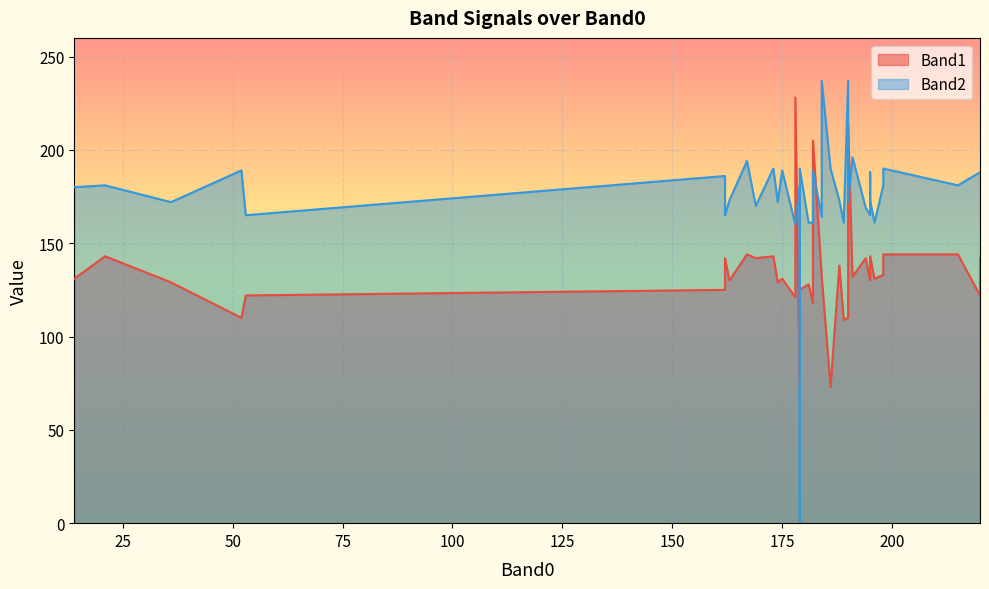

Which series has the largest total across all categories?

Band2